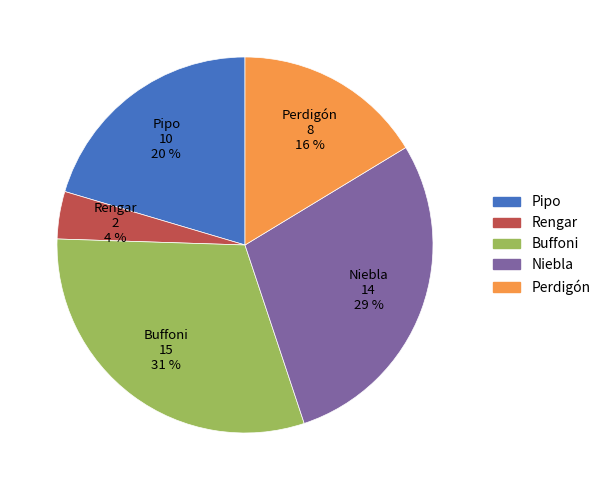

Which has a higher value, Rengar or Pipo?

Pipo